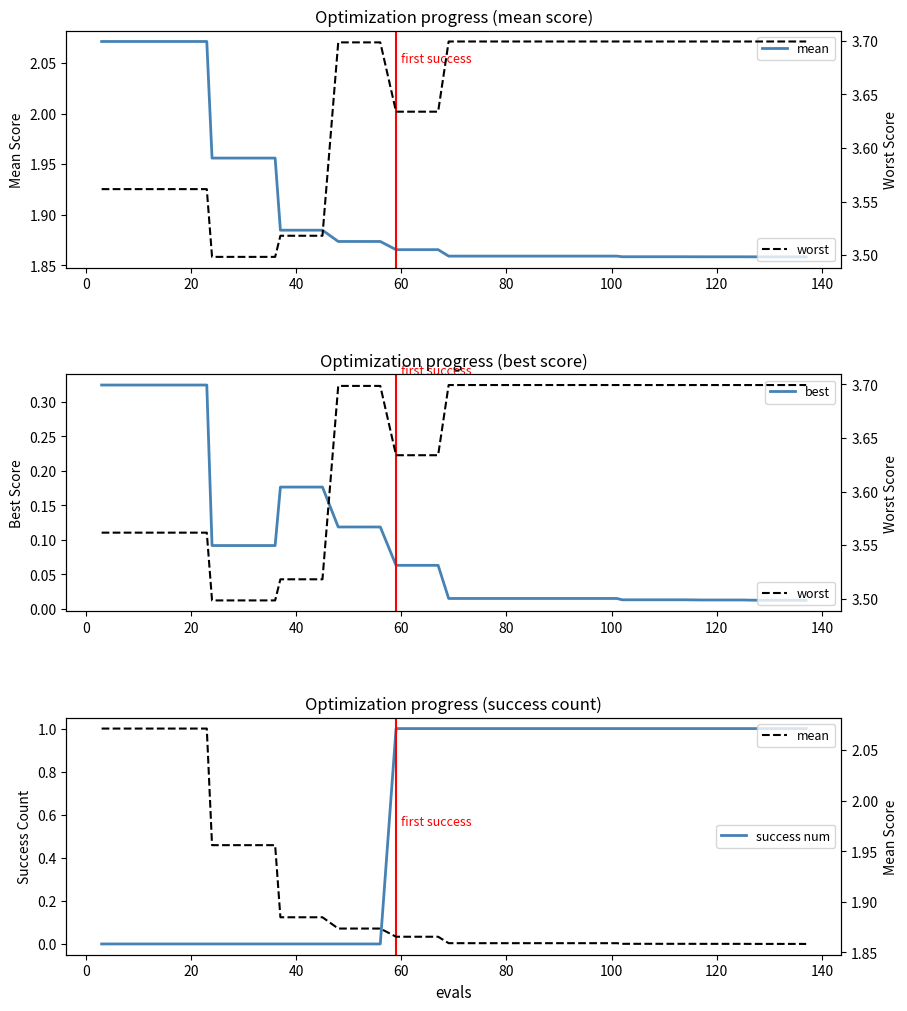

What is the maximum value shown in the chart?

3.7